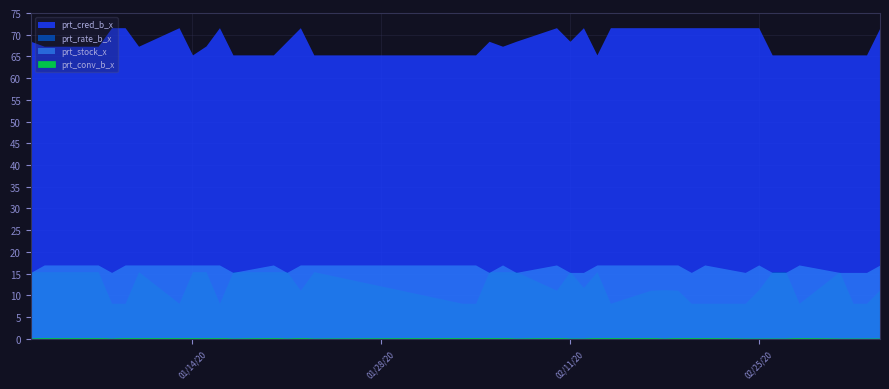

What is the greatest value displayed?

71.6